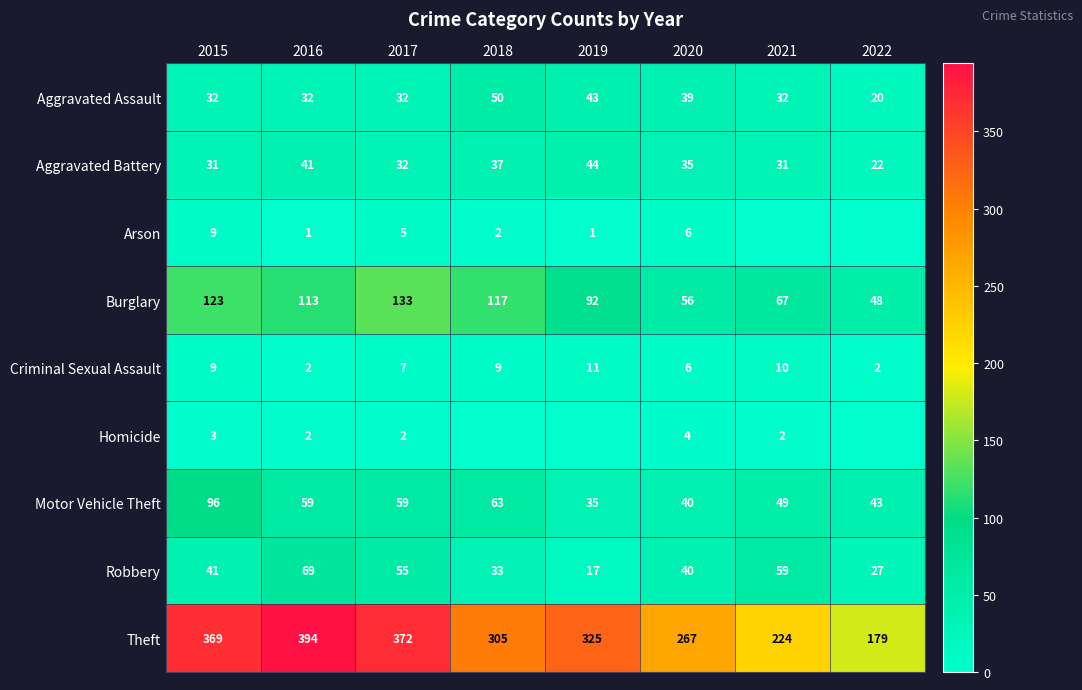

The value of Aggravated Battery at 2017 is 57. True or false?

False